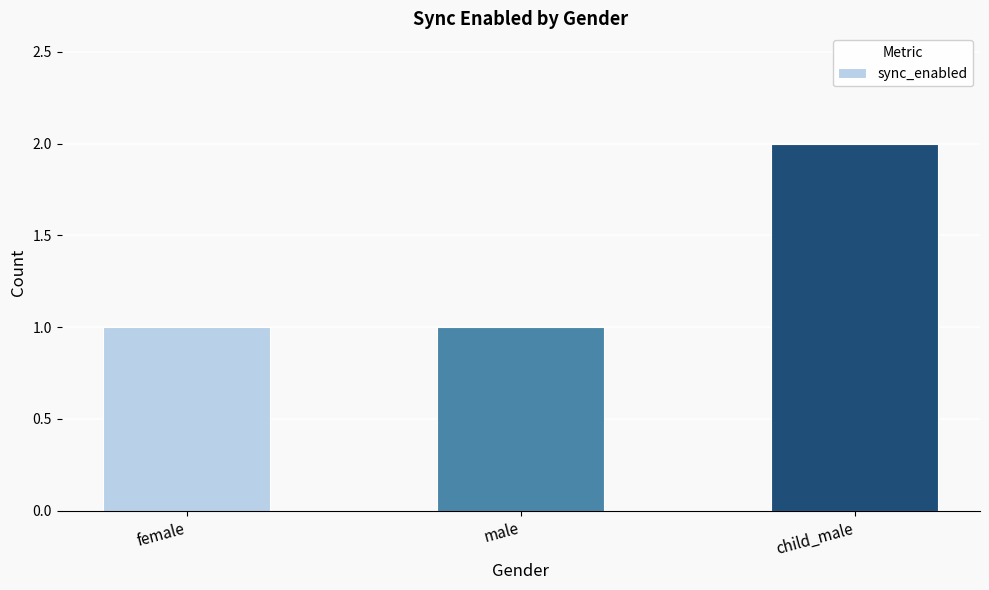

What is the sum of all values?

4